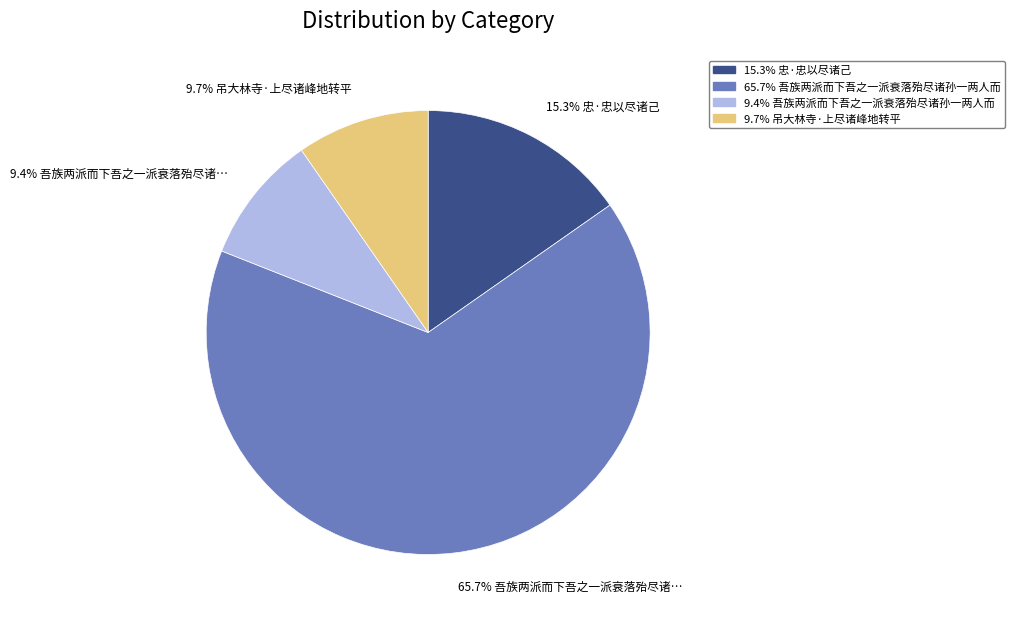

Is there a majority slice in this chart?

Yes